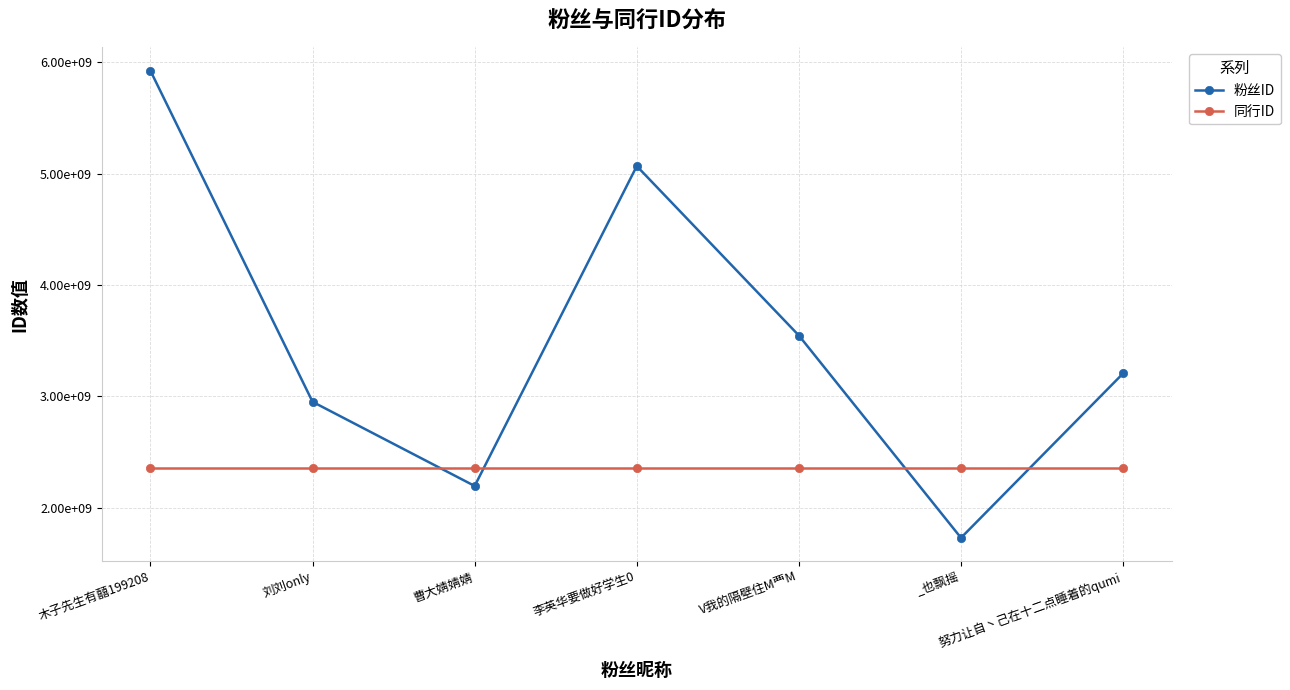

Rank the series at 刘刘only from highest to lowest value.

粉丝ID, 同行ID